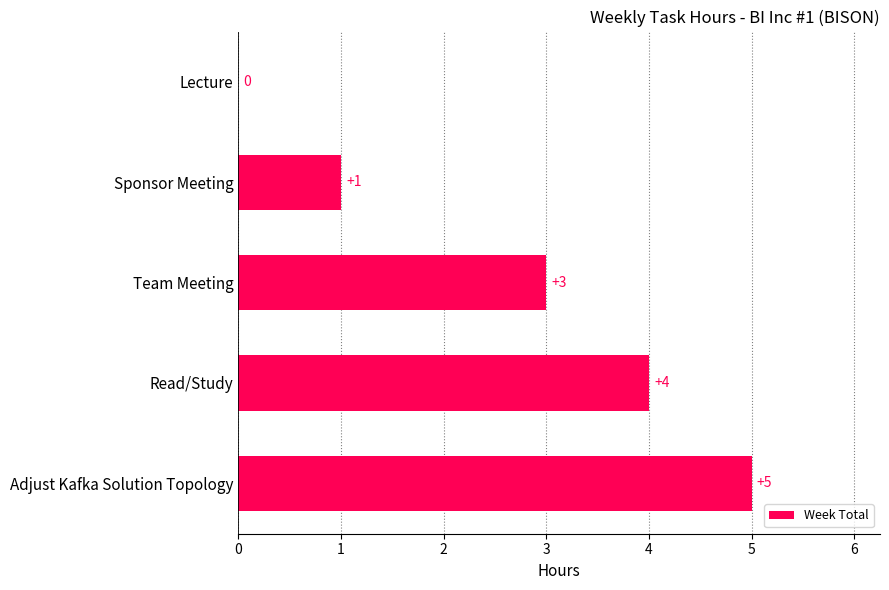

Does the chart contain stacked bars?

No